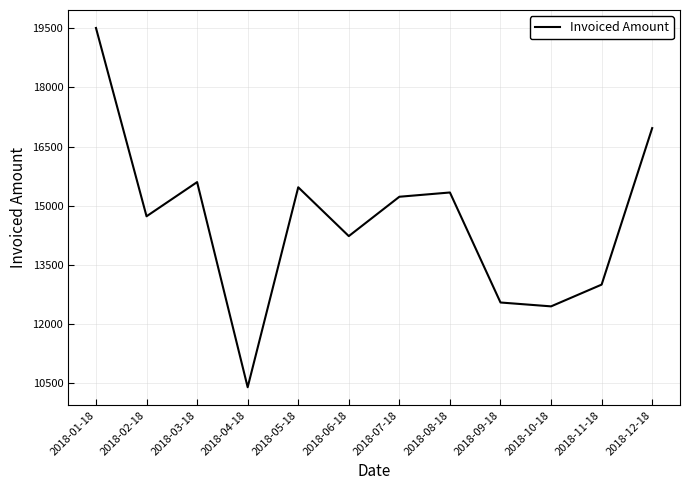

Does the chart have visible grid lines?

Yes